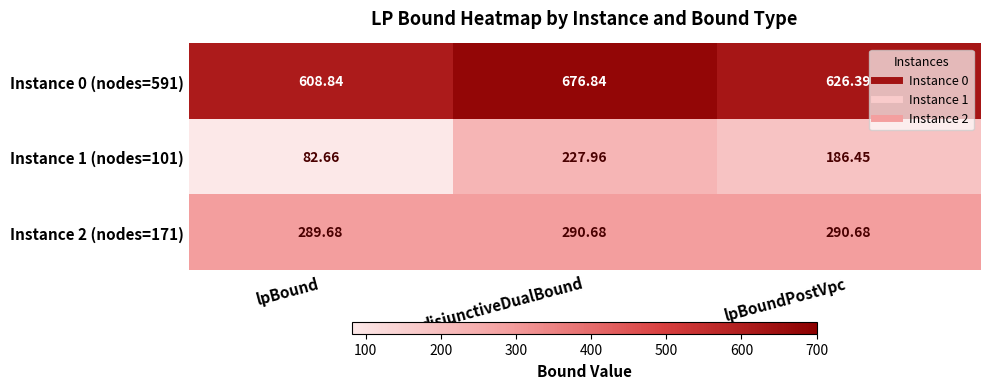

Is the value of Instance 0 (nodes=591) at lpBoundPostVpc greater than the value of Instance 1 (nodes=101) at lpBound?

Yes